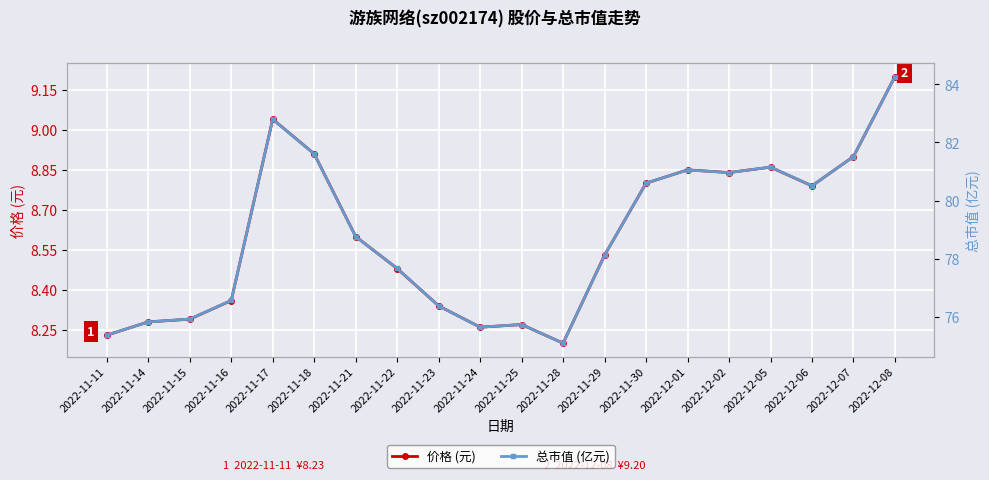

True or false: 总市值 (亿元) and 价格 (元) intersect in this chart.

False